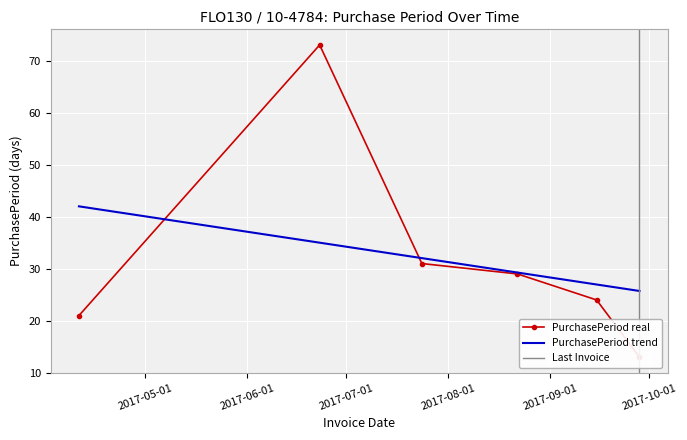

Reading right to left, extract all data points from this chart.

13	24	29	31	73	21